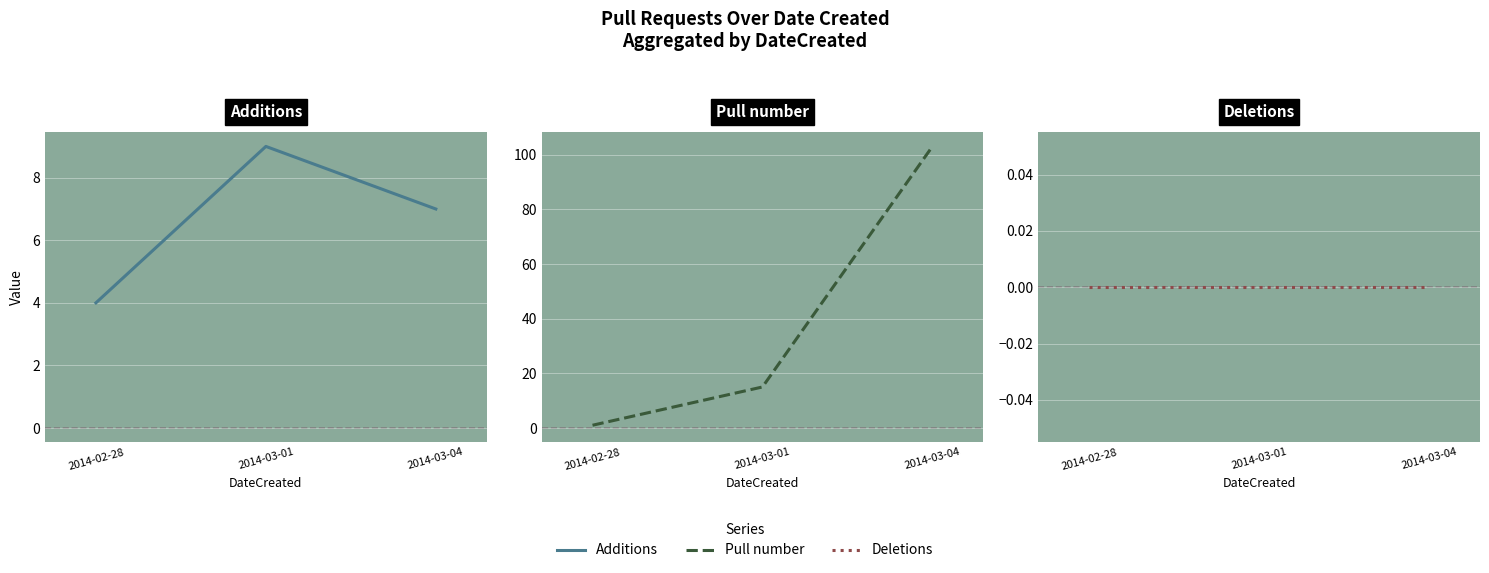

Reading left to right, what are all the values shown in this chart?

Additions: 4	9	7
Pull number: 1	15	103
Deletions: 0	0	0